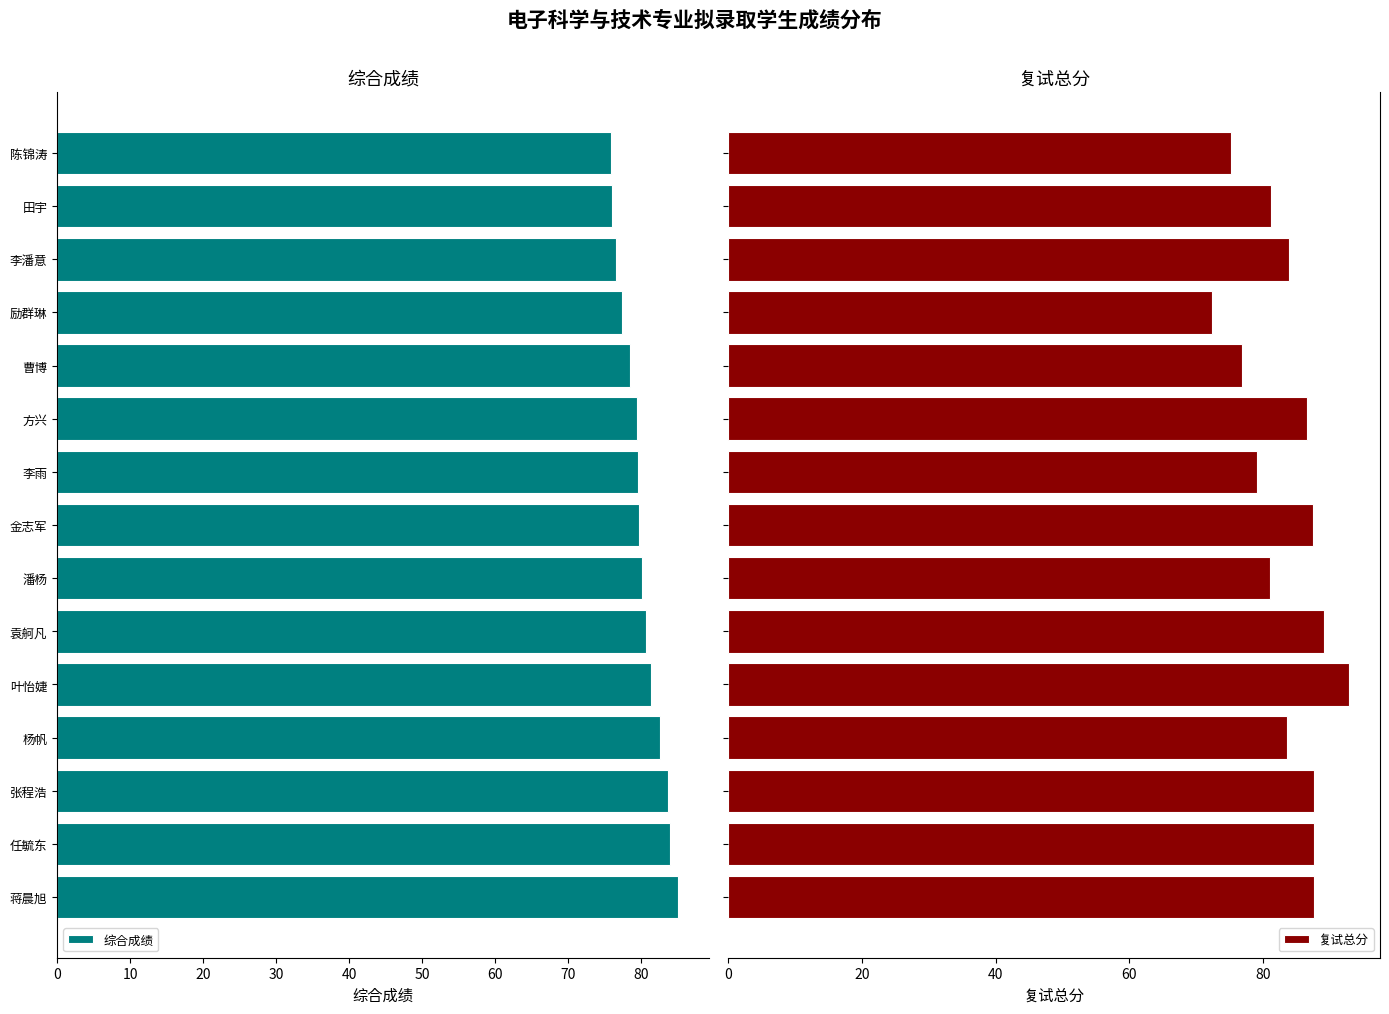

Reading left to right, extract all data points from this chart.

综合成绩: 85.1	84.0	83.7	82.6	81.3	80.7	80.2	79.7	79.6	79.5	78.5	77.4	76.5	76.0	75.9
复试总分: 87.6	87.6	87.6	83.6	92.8	89.0	81.0	87.4	79.0	86.6	76.8	72.4	83.8	81.2	75.2